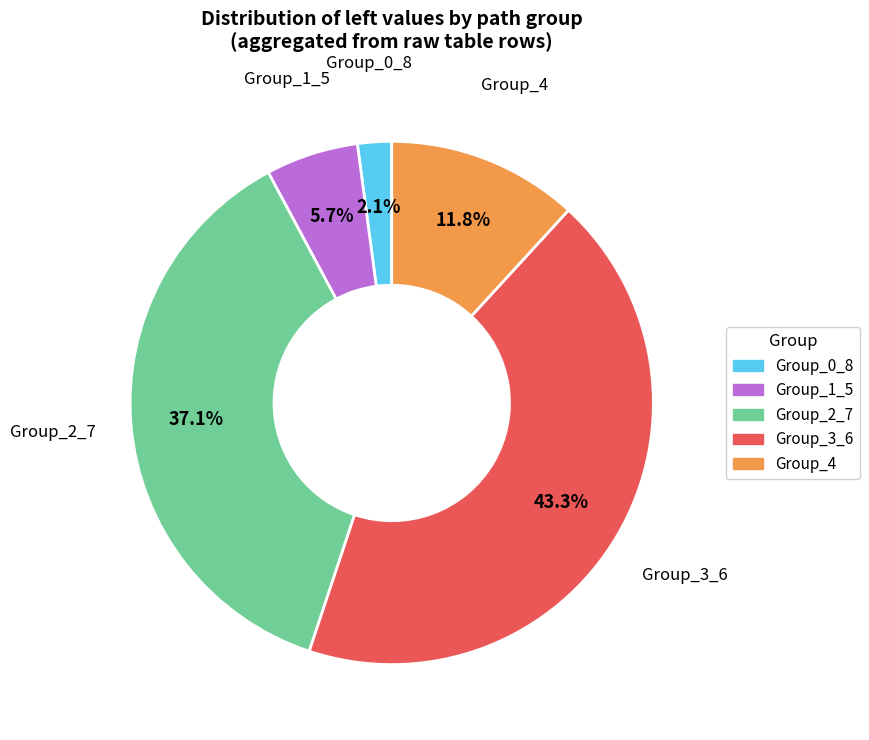

Does any single category account for the majority?

No